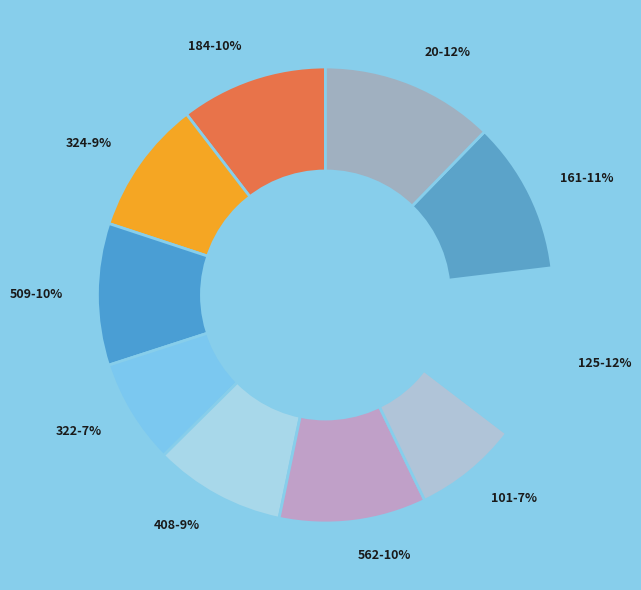

Does 562 represent more than half of the total?

No